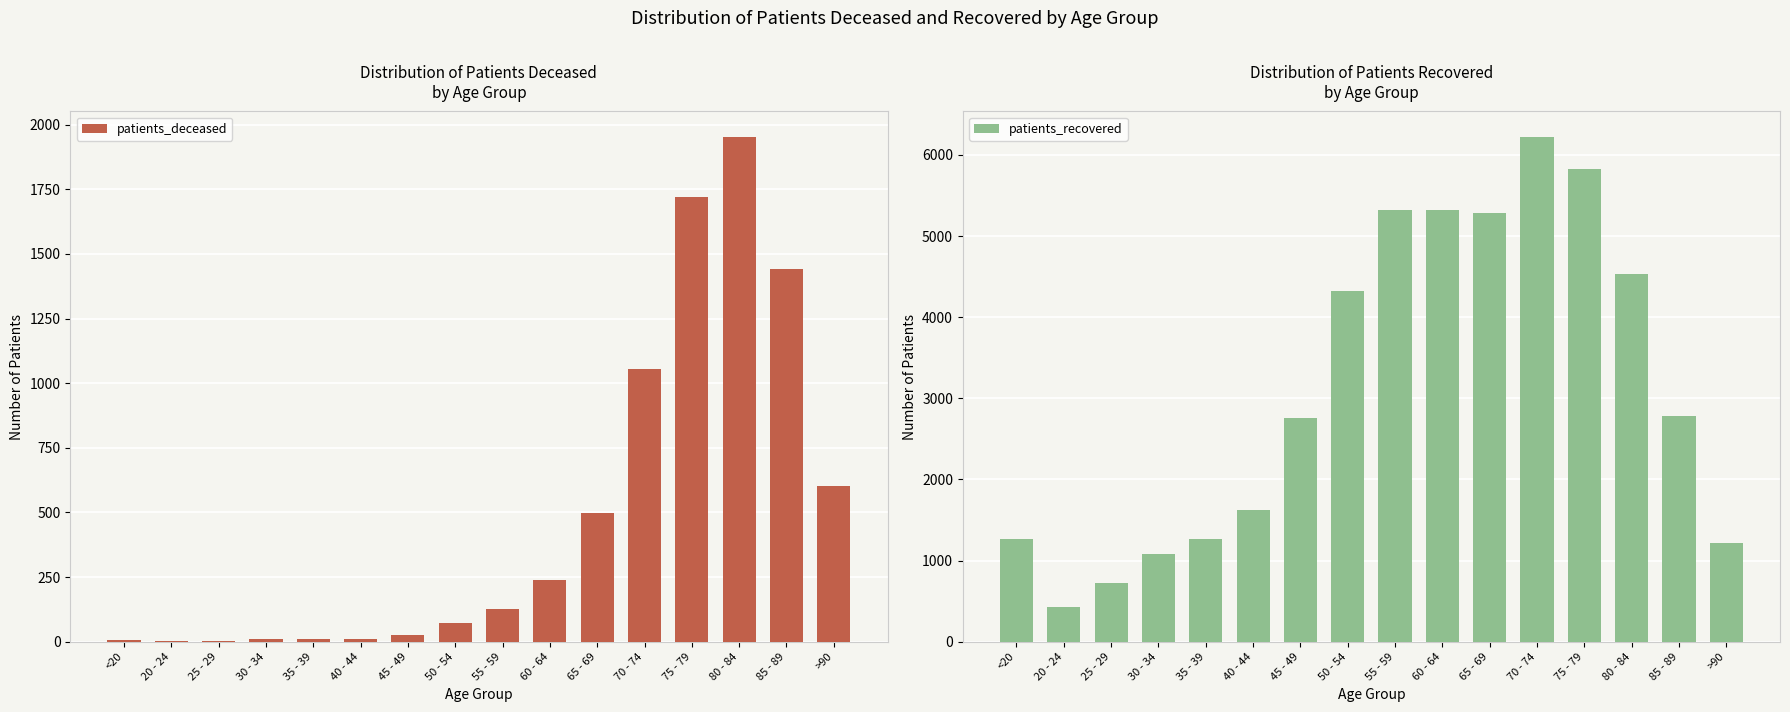

What is the sum of all patients_recovered values?

49967